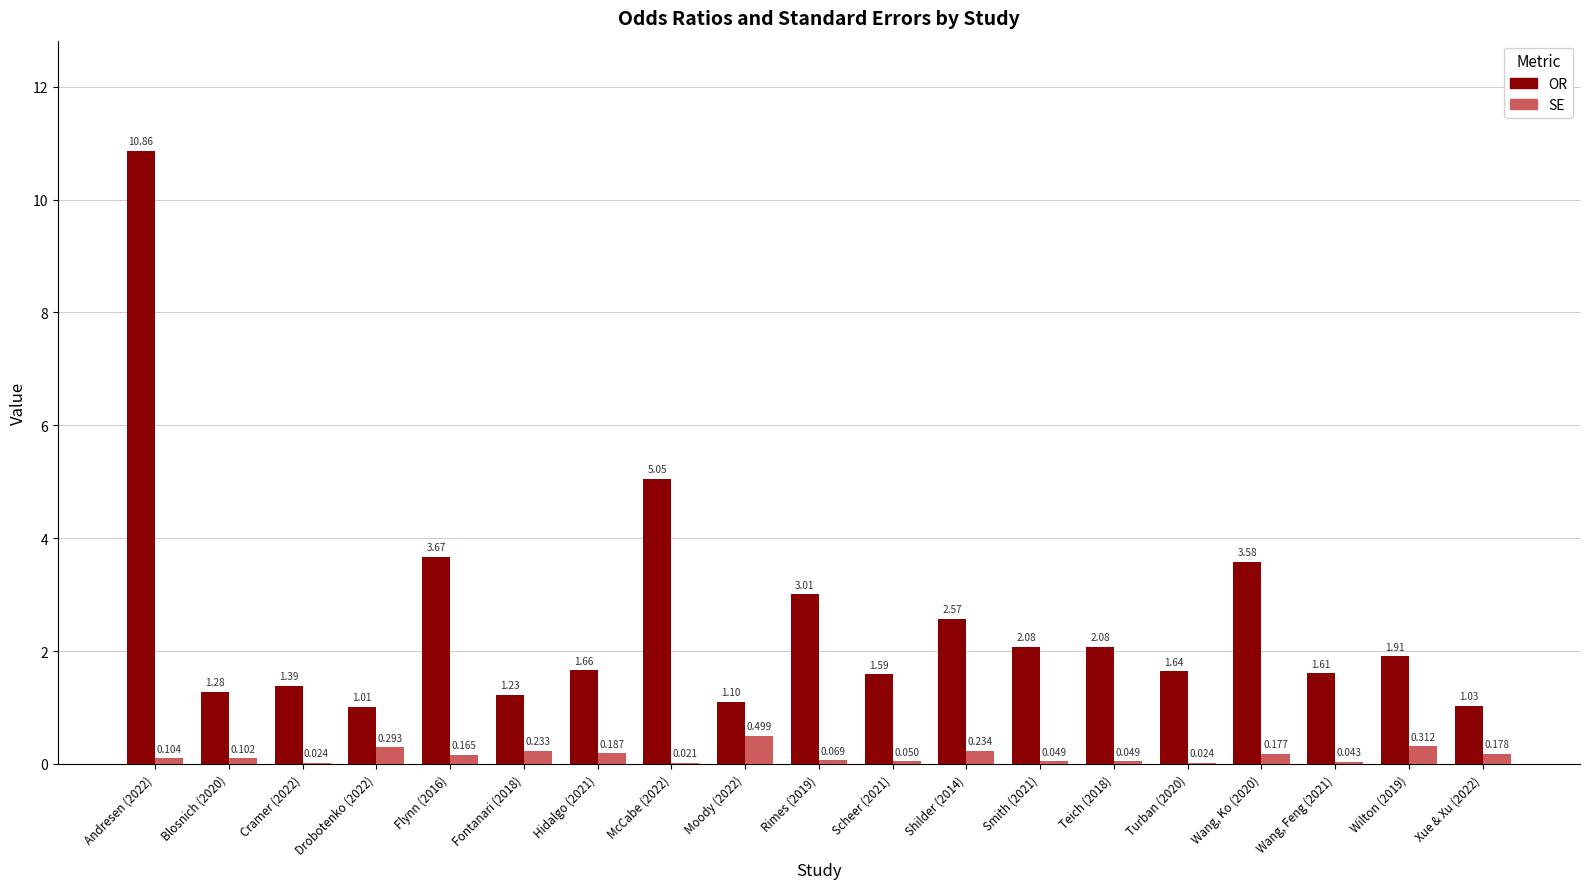

Between Blosnich (2020) and Wang, Feng (2021), which series saw the biggest shift?

OR